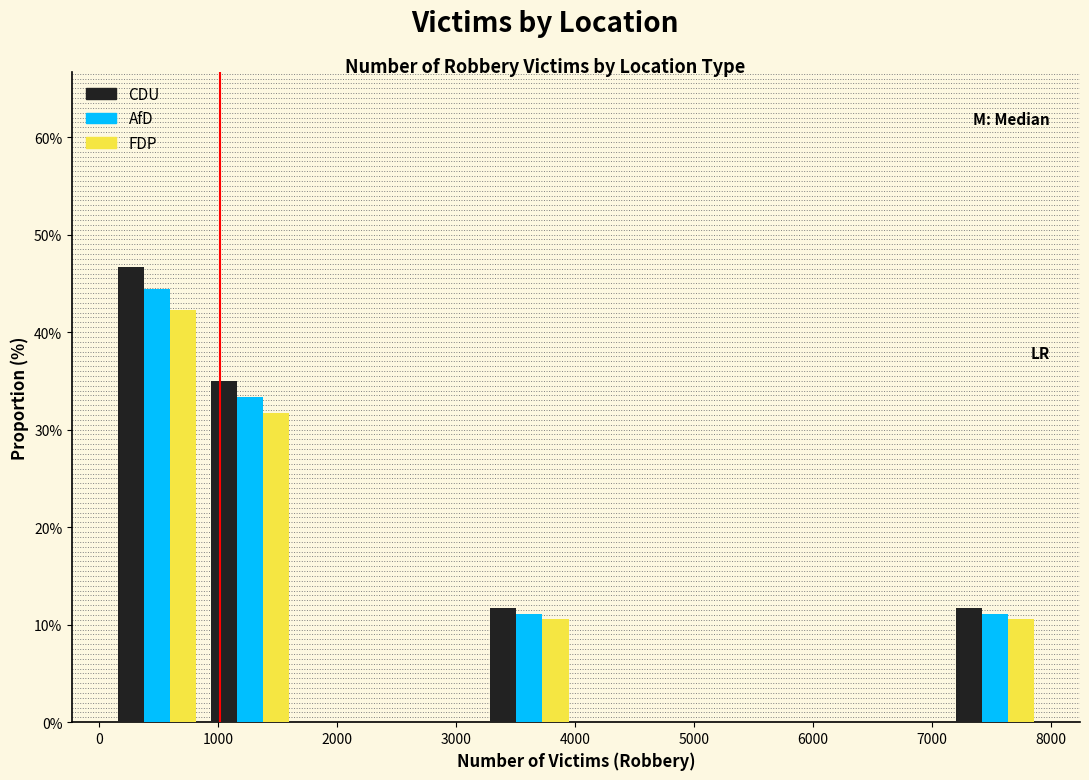

What is the height of the CDU bar covering 900 to 1700 on the x-axis? Neither the bar edges nor the heights are printed on the chart, so give them approximately, as read against the axes.

35